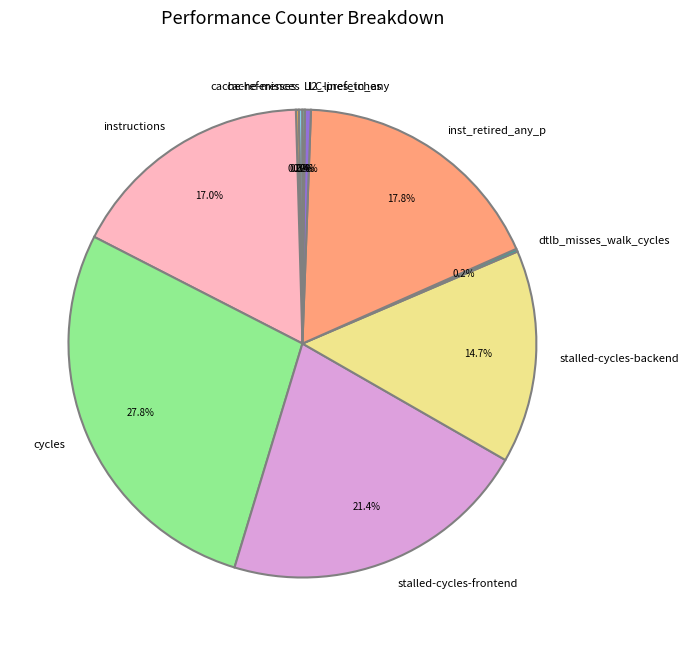

Do l2_lines_in_any and inst_retired_any_p together represent more than half of the pie?

No